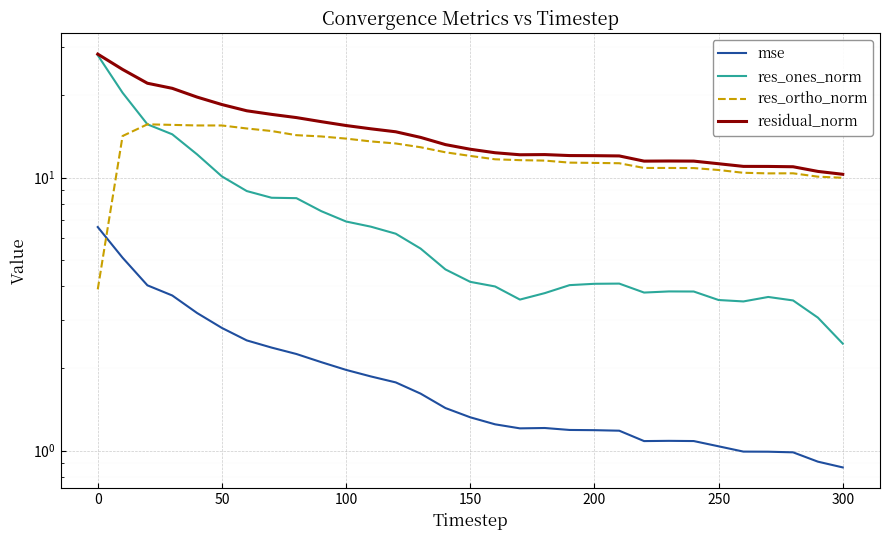

At how many categories does at least one series exceed 10?

31